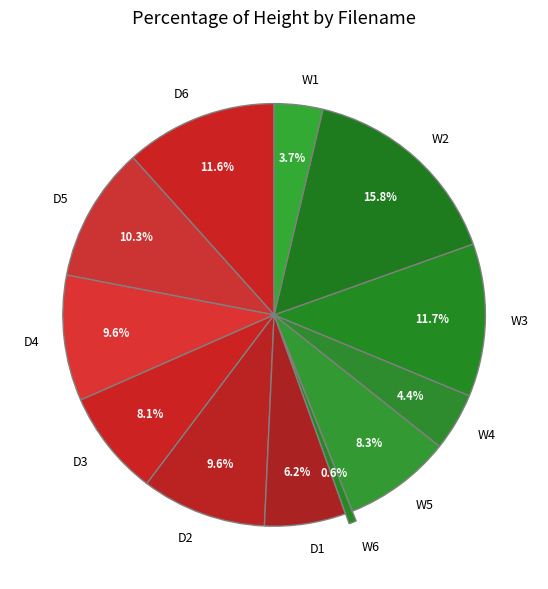

Does D6 account for over 50% of the chart?

No